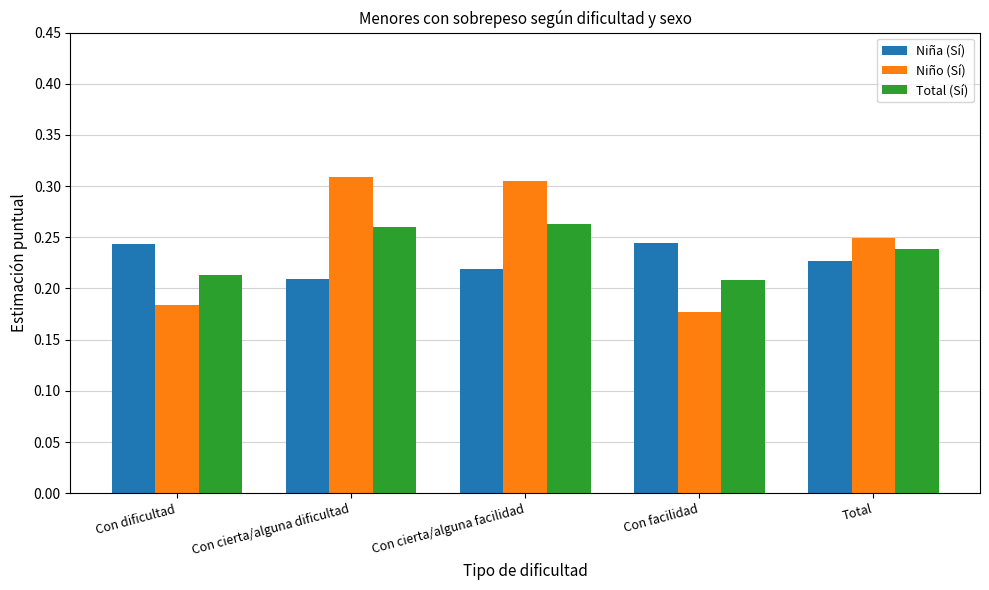

True or false: Niño (Sí) has a value of 0.1 at Con cierta/alguna facilidad.

False